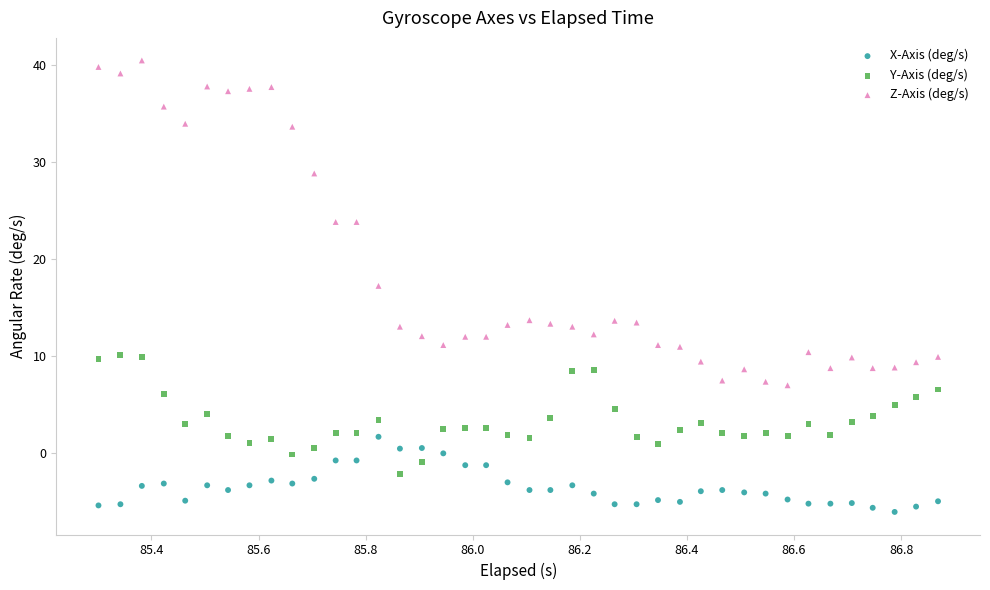

Which series has the largest Y range (max minus min)?

Z-Axis (deg/s)